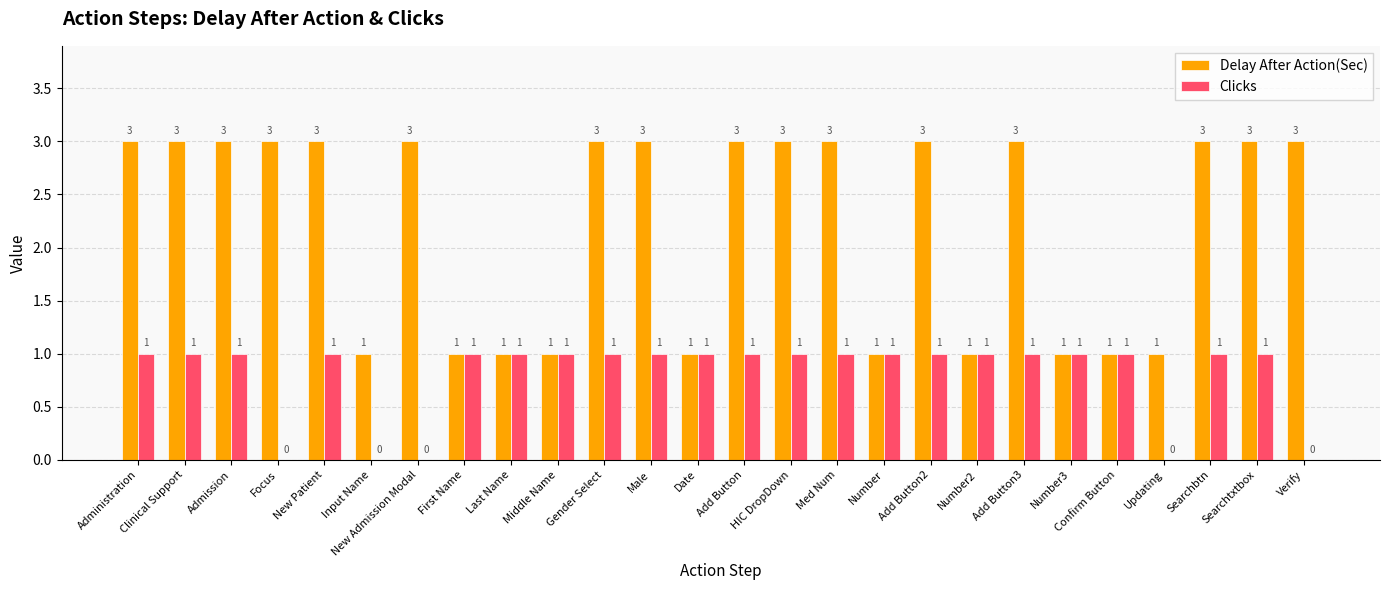

Count the Clicks values in the range 1 to 2.

21